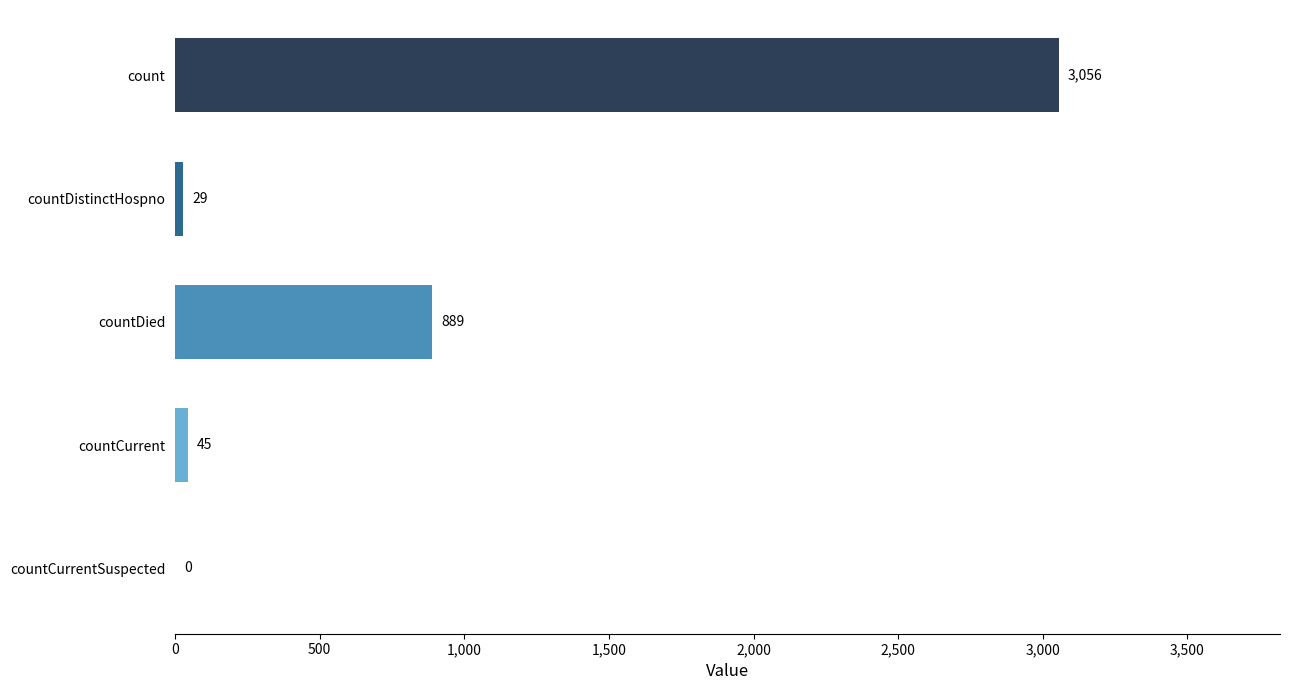

Count the number of categories in the chart.

5